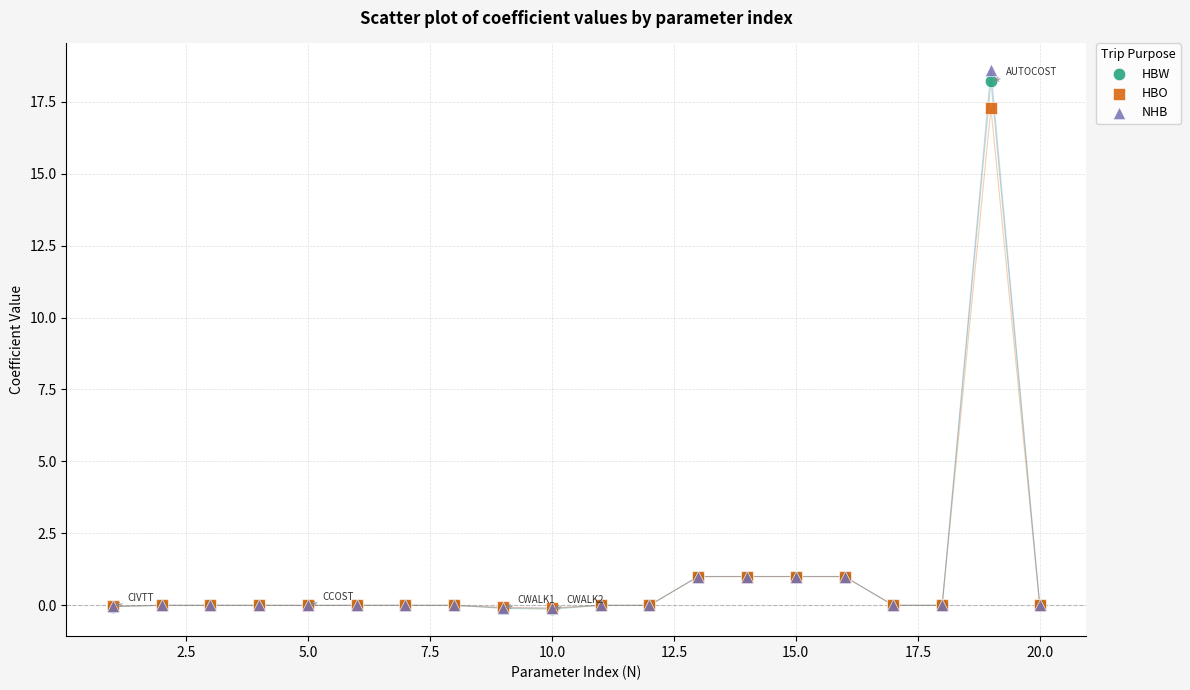

Which series has the largest Y range (max minus min)?

NHB